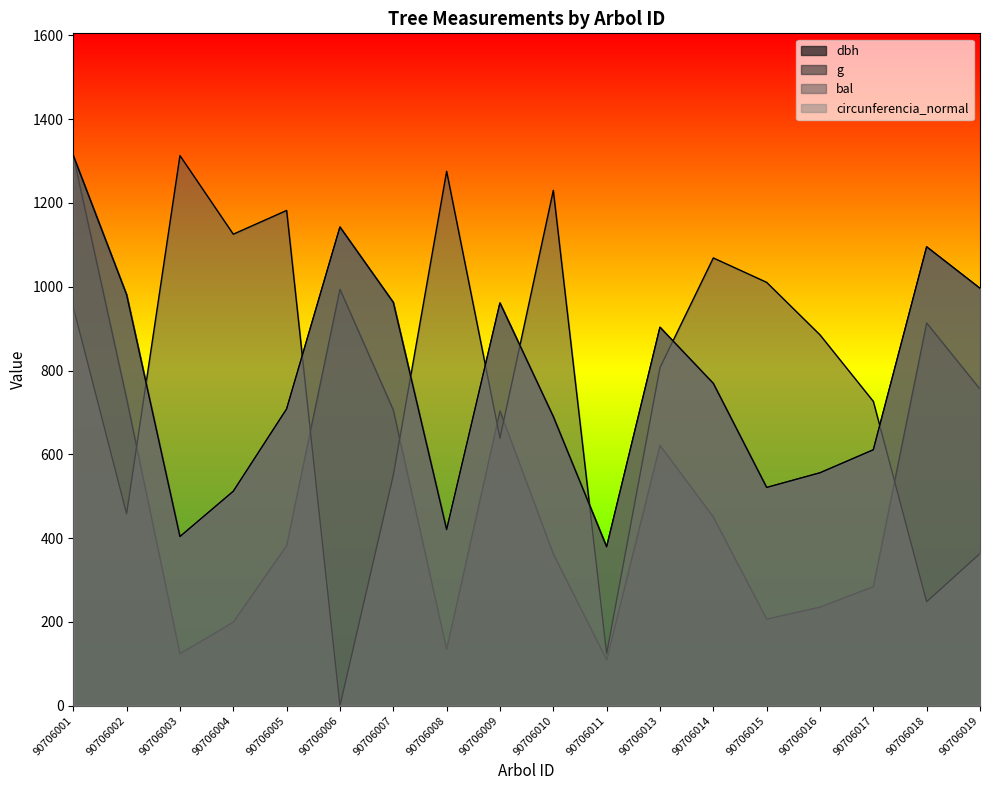

What is the sum of all g values?

9229.7